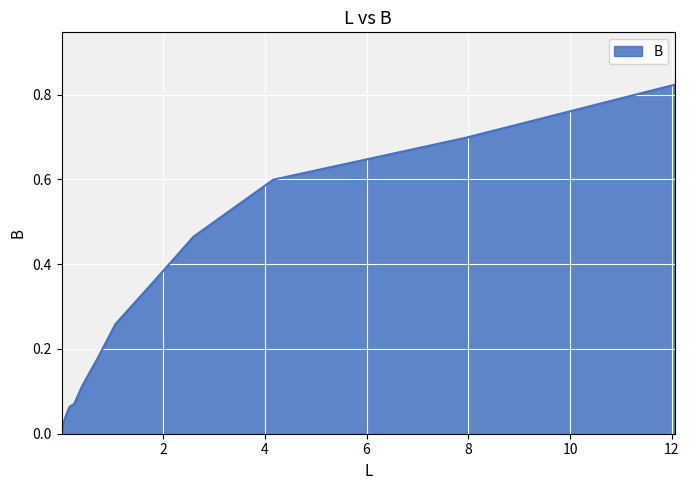

What is the average value?

0.3